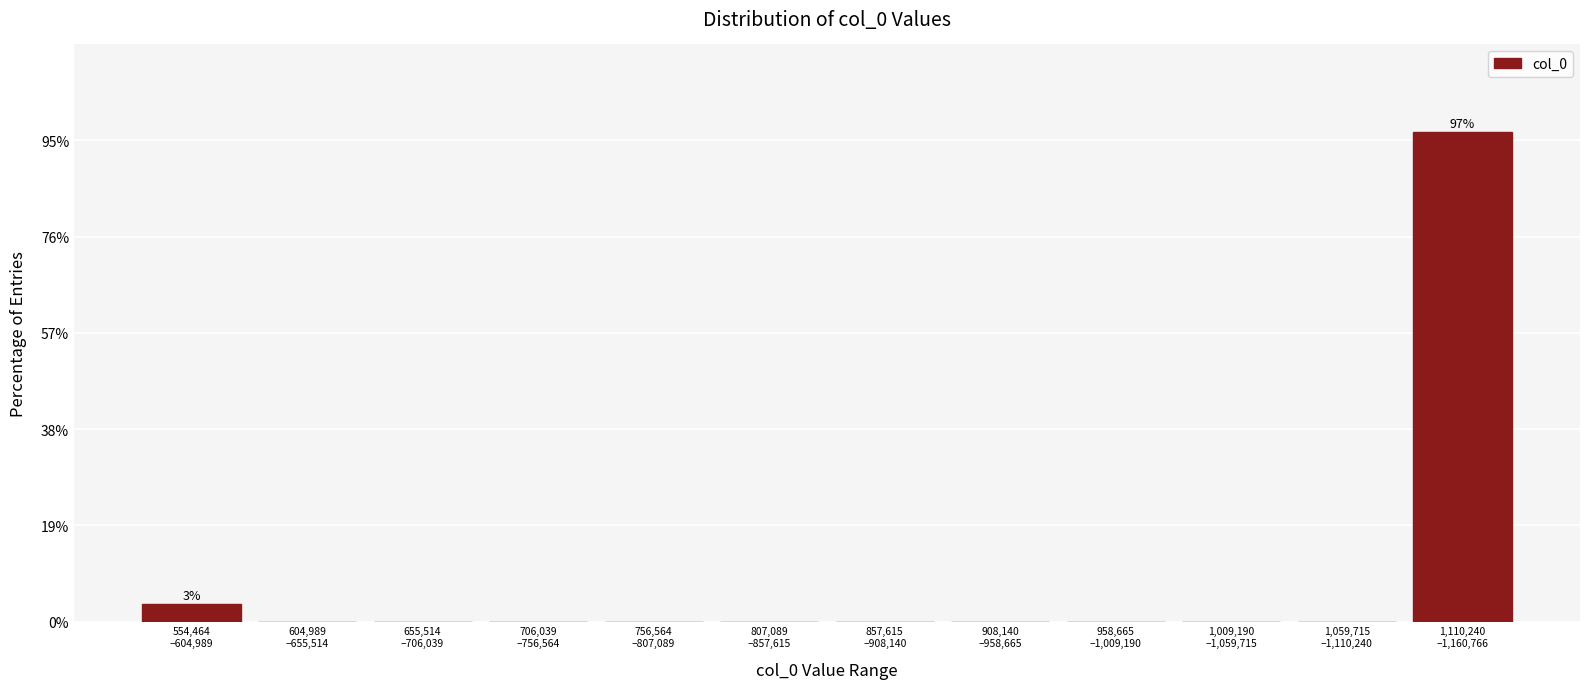

What is the sum of all values?

100.0